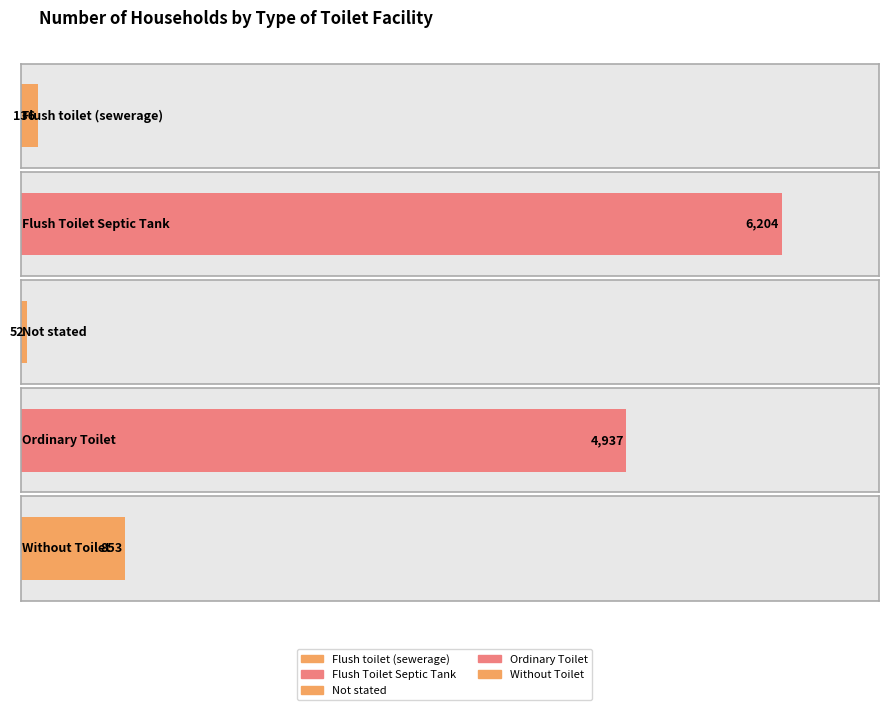

What position from the left is Ordinary Toilet?

4